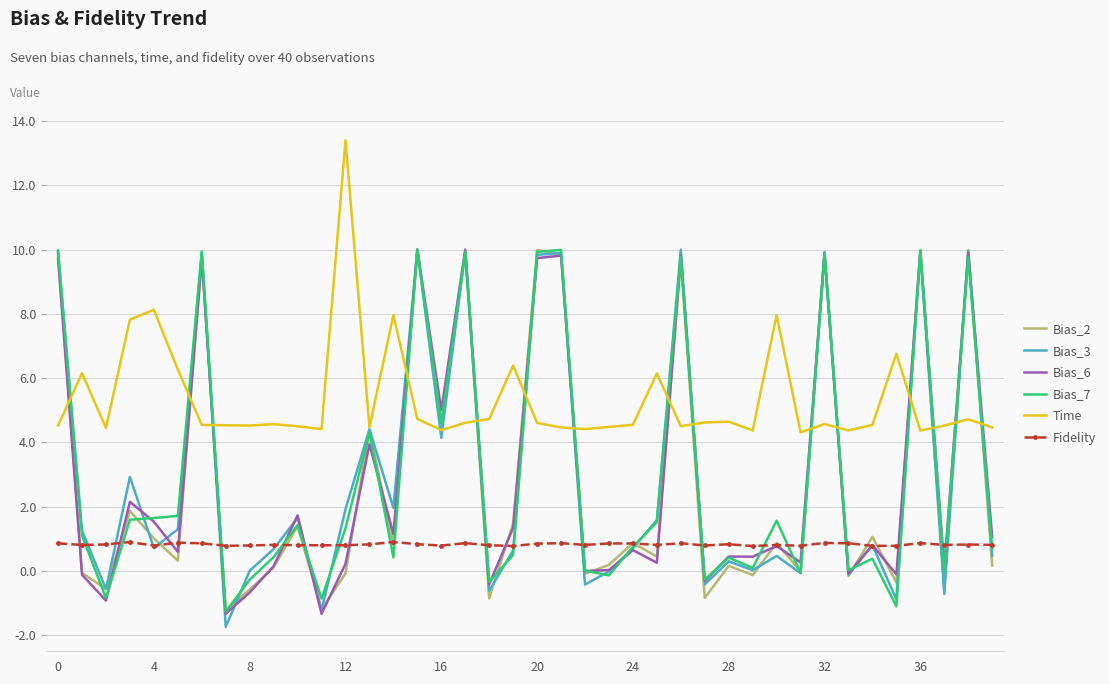

What is the difference between the second highest and second lowest values in the Bias_2 series?

11.2